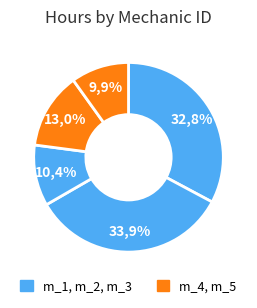

Count the number of slices in the pie.

5